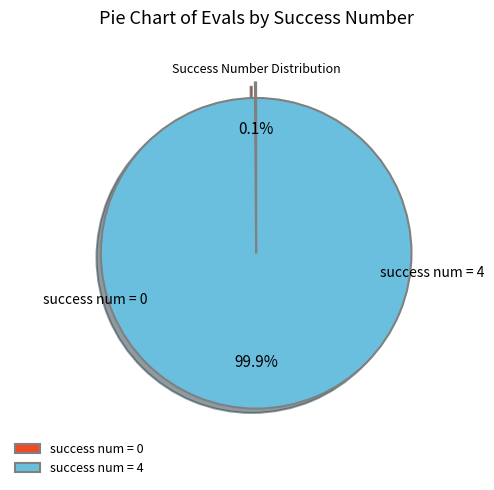

What is the largest slice in the pie chart?

success num = 4